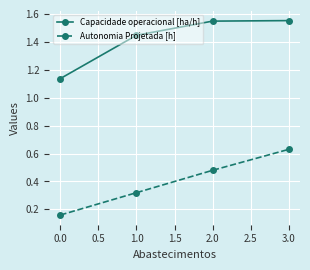

How many data points does each series have?

4